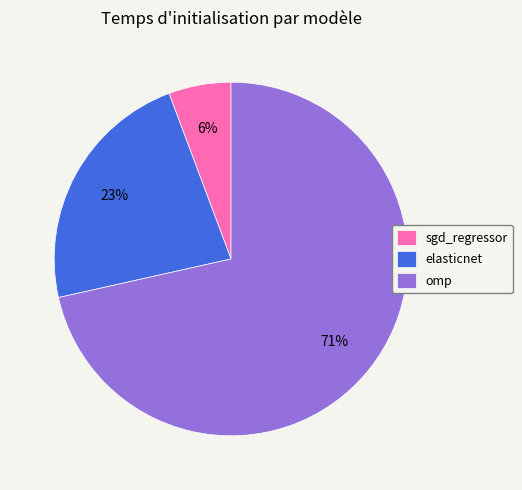

What is the majority slice?

omp